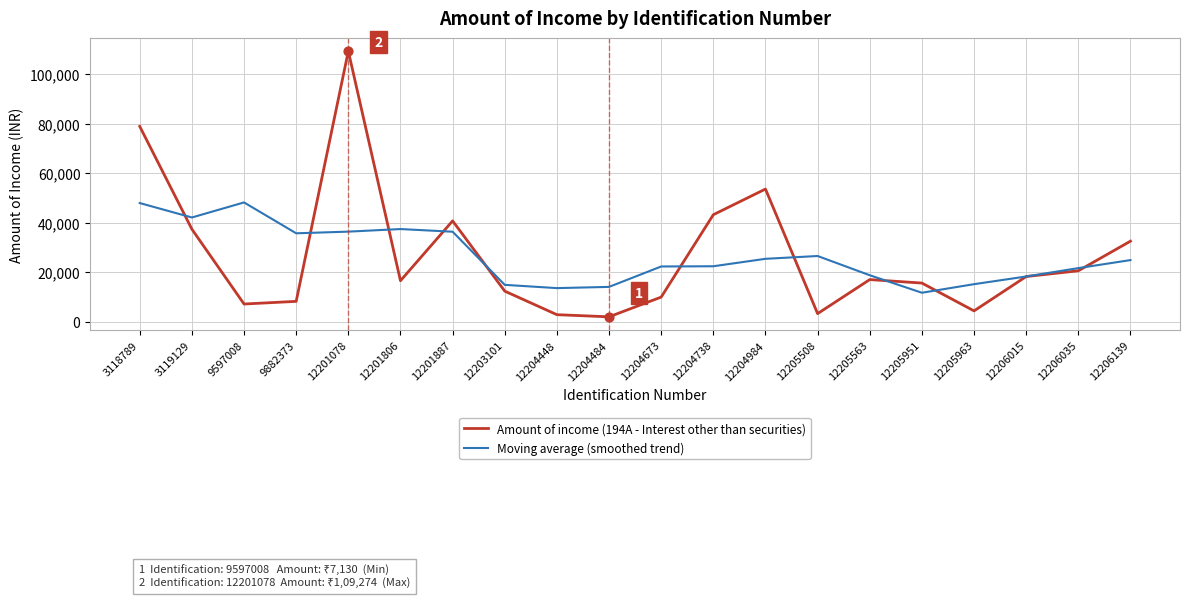

What is the total value across all series at 12201806?

53950